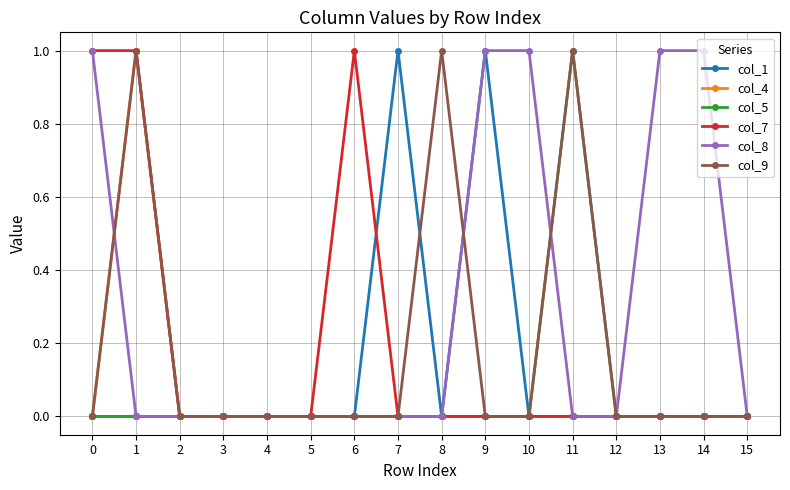

Which series has the largest total across all categories?

col_8